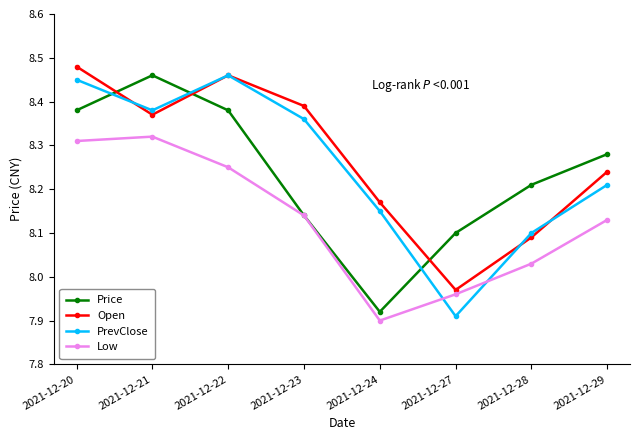

Which category has the highest value across all series?

2021-12-20